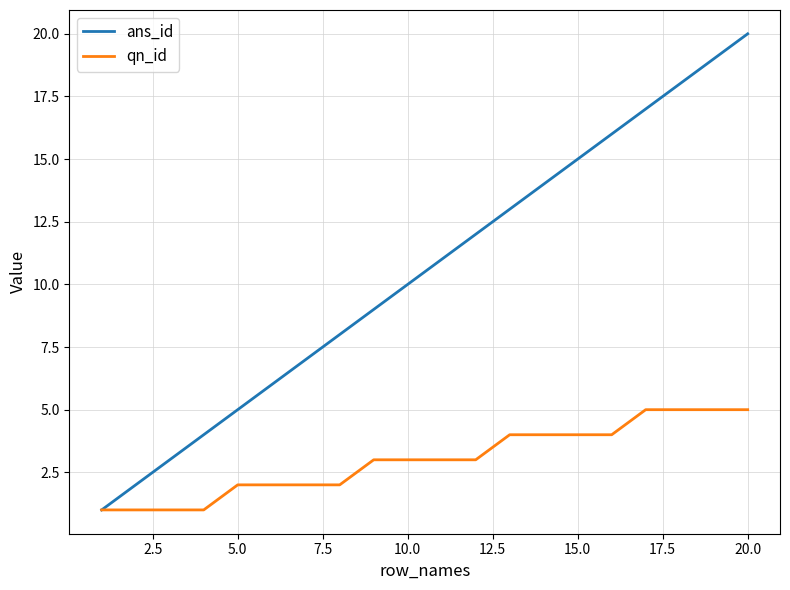

Rank the series by their maximum value, from highest to lowest.

ans_id, qn_id